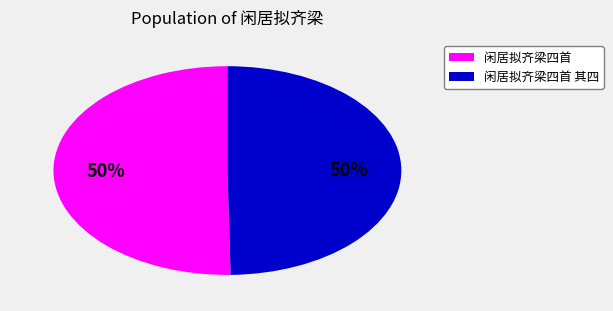

Do 闲居拟齐梁四首 其四 and 闲居拟齐梁四首 together represent more than half of the pie?

Yes